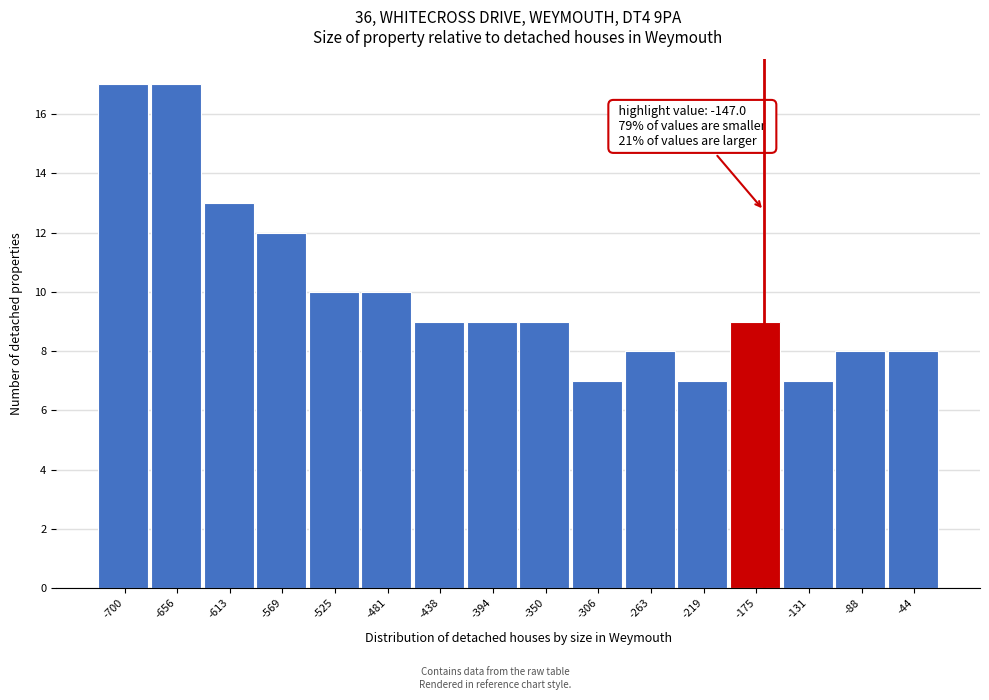

Reading left to right, what are all the values shown in this chart?

17	17	13	12	10	10	9	9	9	7	8	7	9	7	8	8